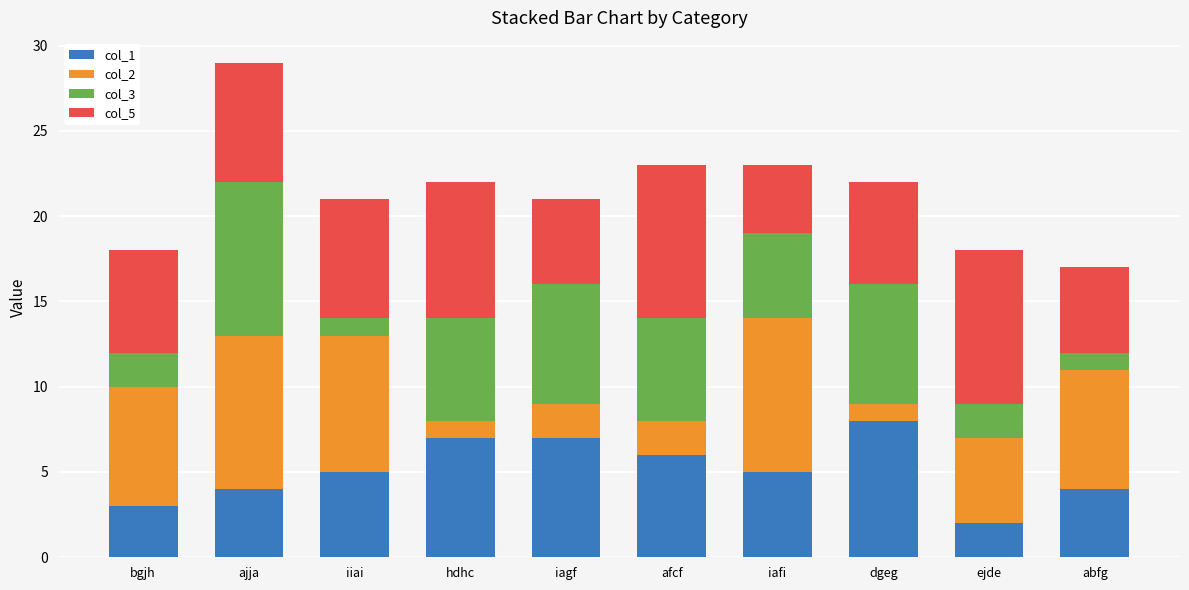

Are the bars horizontal?

No